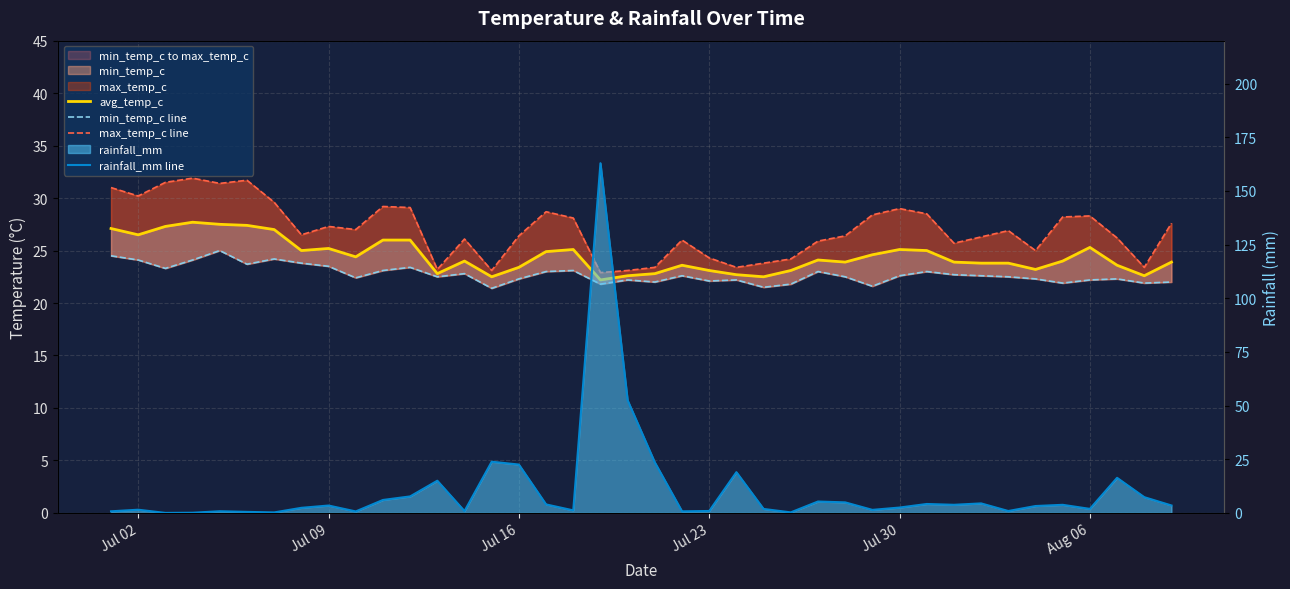

How many distinct data groups are displayed?

4